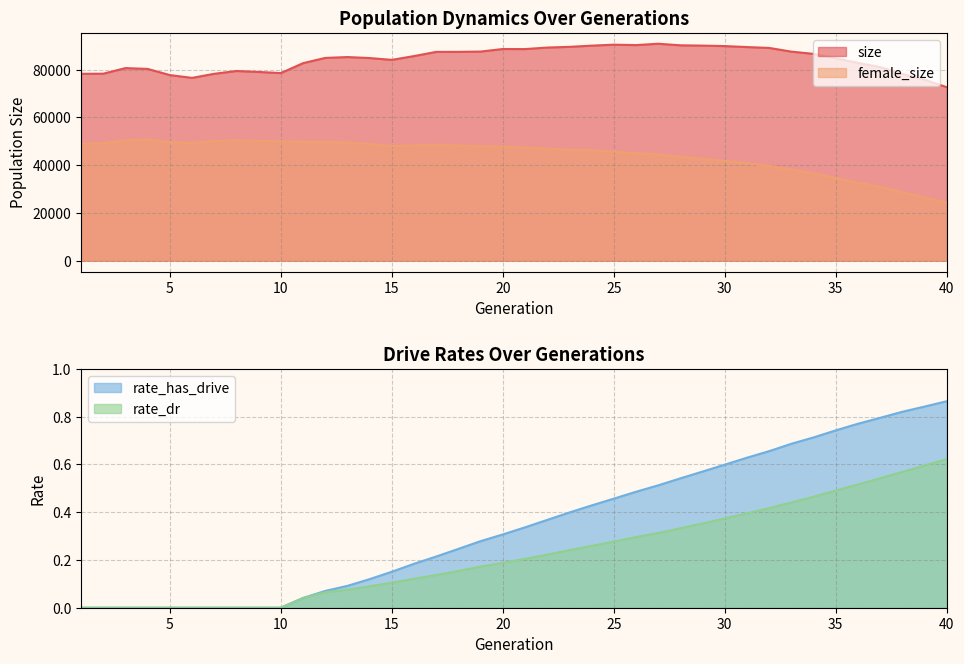

What is the approximate value of size at 40?

72681